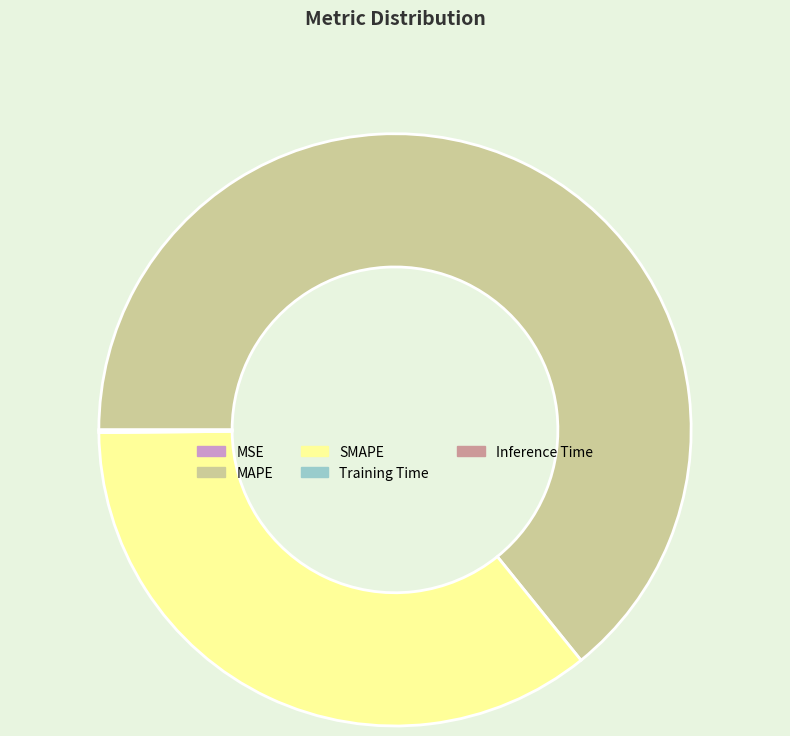

The SMAPE slice represents 25% of the pie. True or false?

False